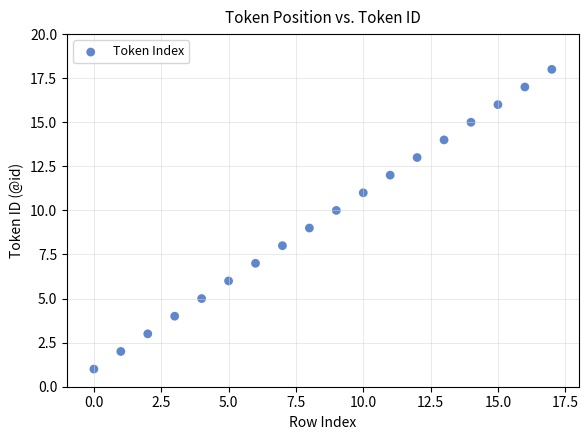

What is the range of Y values (max minus min)?

17